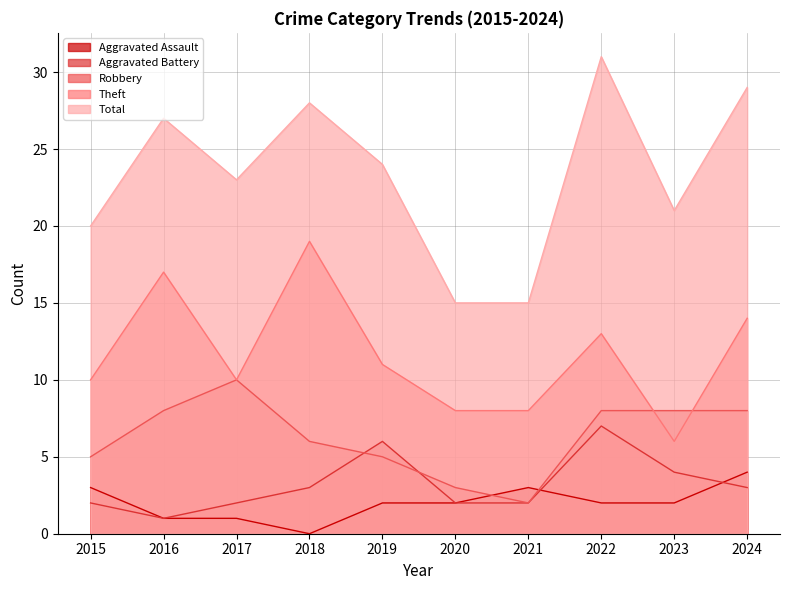

Reading left to right, list all the values displayed in this chart.

Aggravated Assault: 2015=3	2016=1	2017=1	2018=0	2019=2	2020=2	2021=3	2022=2	2023=2	2024=4
Aggravated Battery: 2015=2	2016=1	2017=2	2018=3	2019=6	2020=2	2021=2	2022=7	2023=4	2024=3
Robbery: 2015=5	2016=8	2017=10	2018=6	2019=5	2020=3	2021=2	2022=8	2023=8	2024=8
Theft: 2015=10	2016=17	2017=10	2018=19	2019=11	2020=8	2021=8	2022=13	2023=6	2024=14
Total: 2015=20	2016=27	2017=23	2018=28	2019=24	2020=15	2021=15	2022=31	2023=21	2024=29